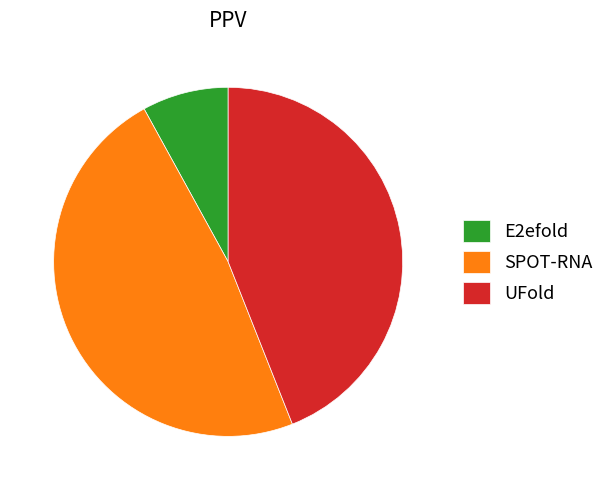

Which slice is the smallest?

E2efold